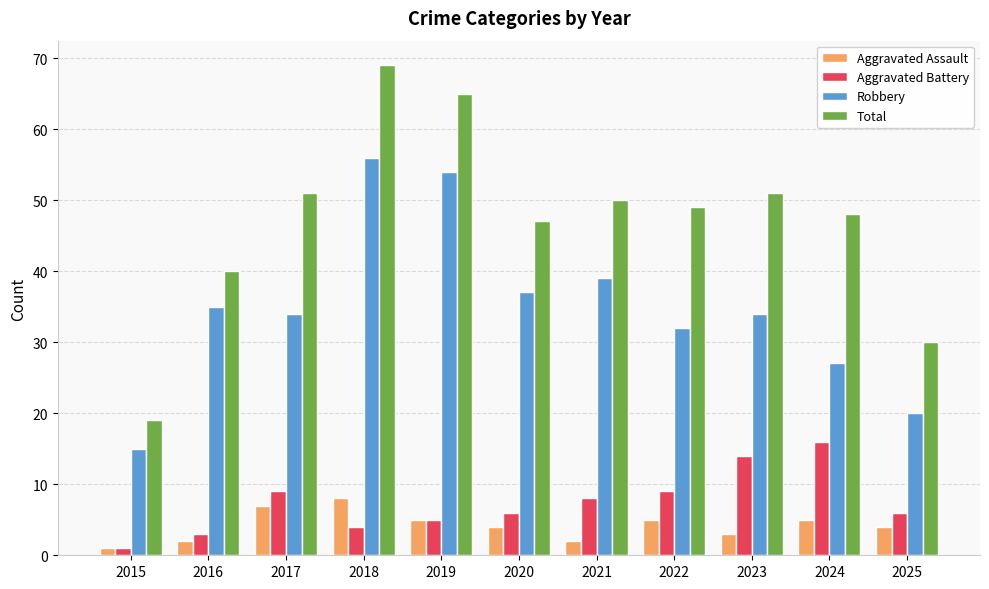

How many data points in Total are less than 49?

5